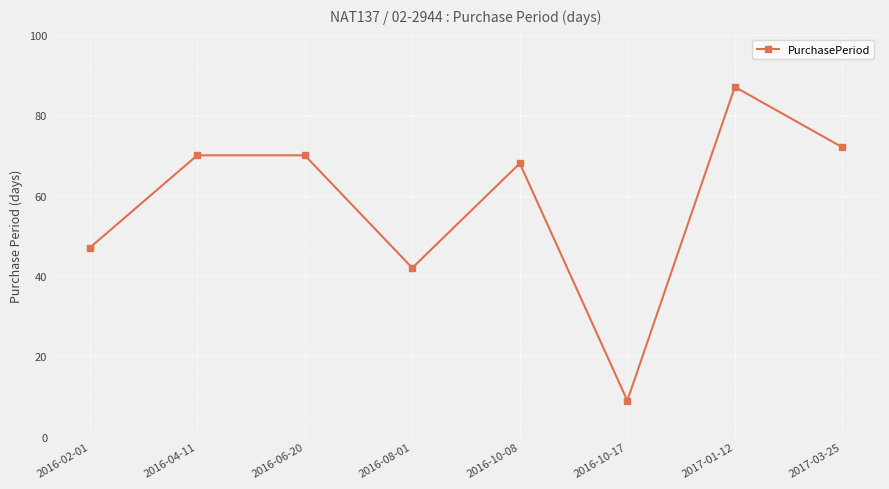

The chart shows a value of 21 at 2016-02-01. True or false?

False